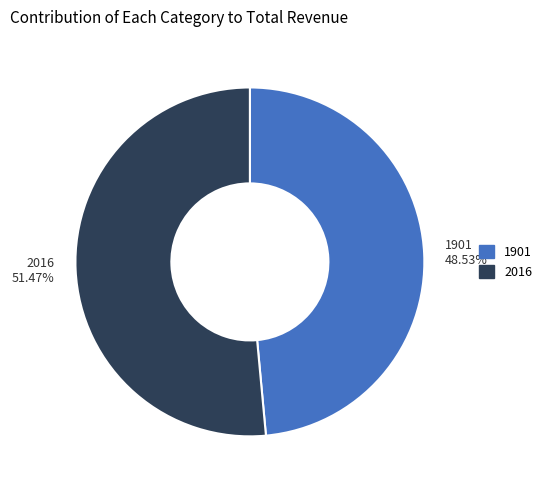

True or false: 1901 accounts for 49% of the total.

True